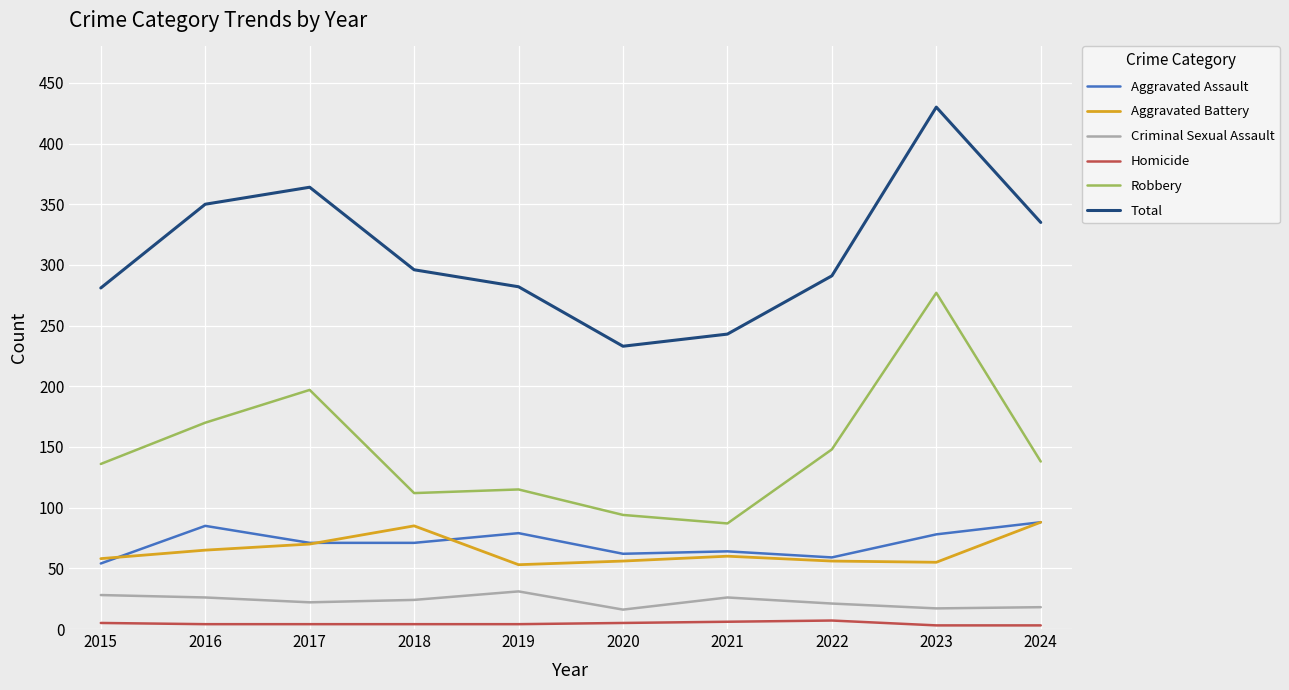

What is the maximum value shown in the chart?

430